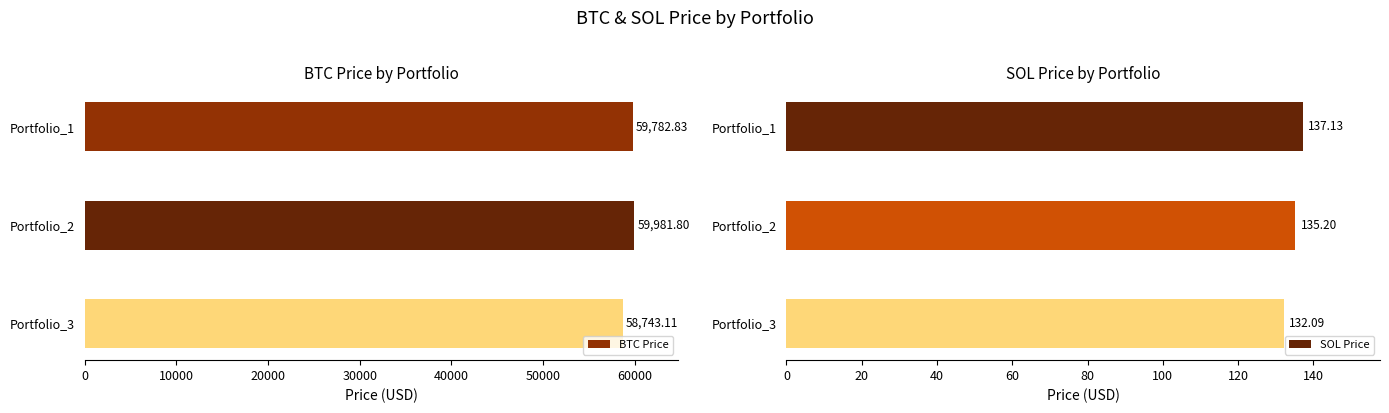

What is the value of the SOL Price bar at the 2nd from the left?

135.2